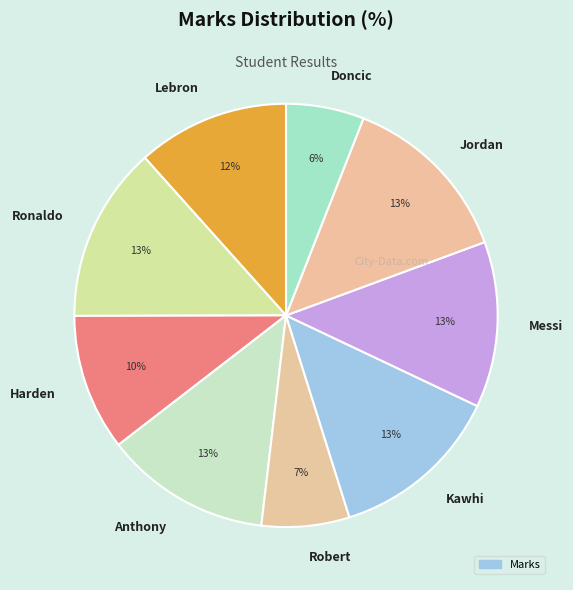

Combined, do Ronaldo and Doncic account for over 50%?

No